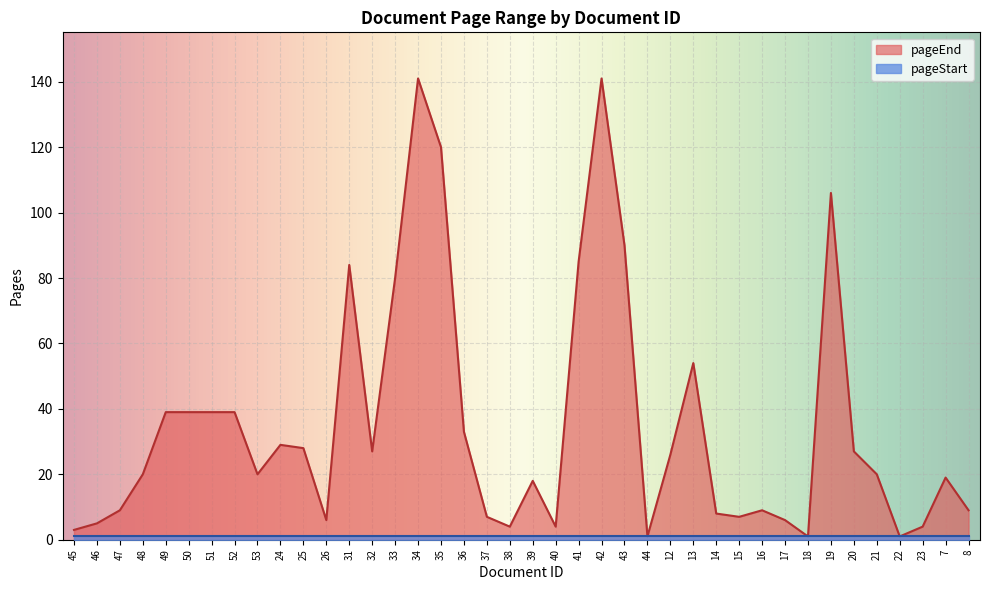

What is the smallest value displayed?

1